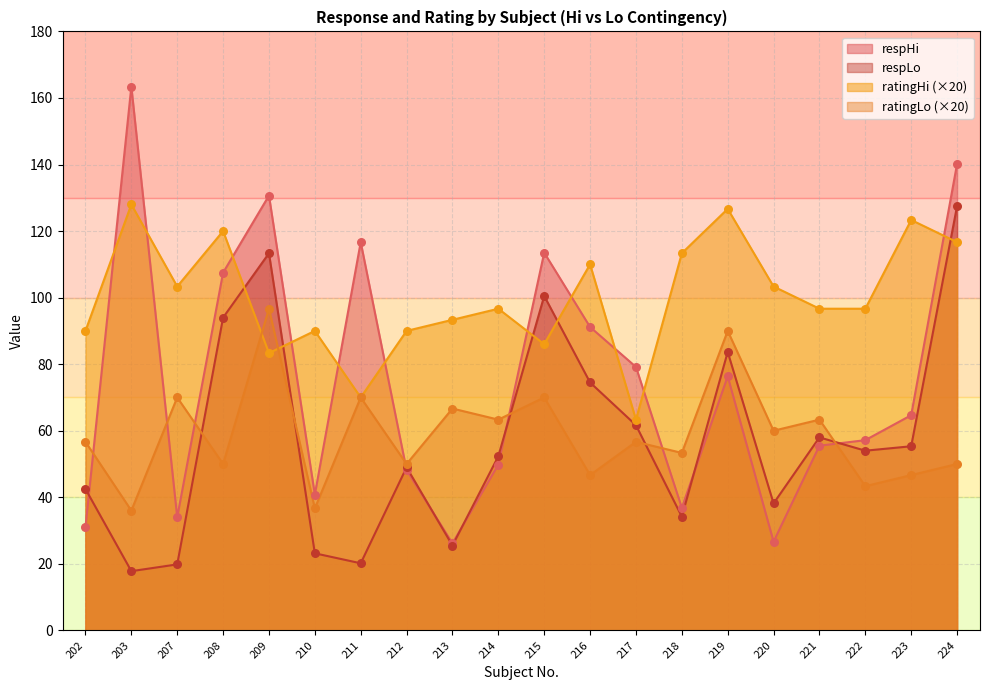

Which series has the largest Y range (max minus min)?

respHi